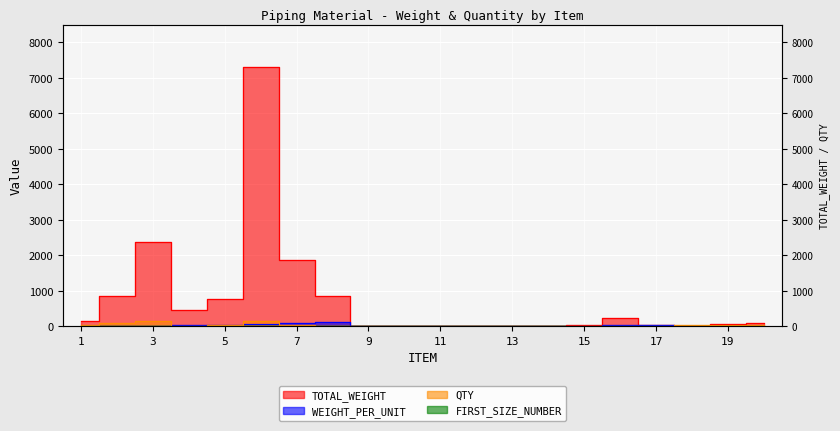

How many interior local peaks does the FIRST_SIZE_NUMBER series have?

2